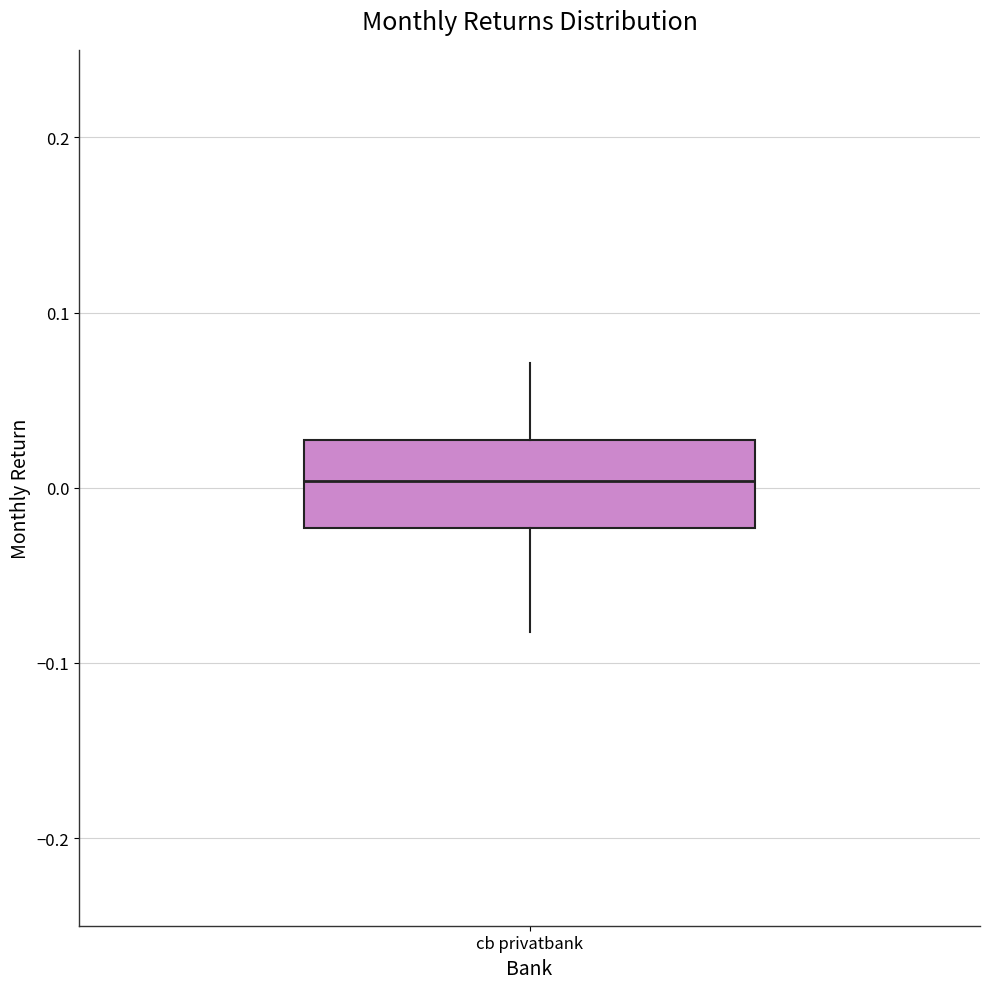

Read this box plot against the y-axis: the position of the median line, the range covered by the box, and the ends of both whiskers. The values are not printed on the chart, so give them approximately, as read against the axis.

median 0.00, box -0.02 to 0.03, whiskers -0.08 to 0.07